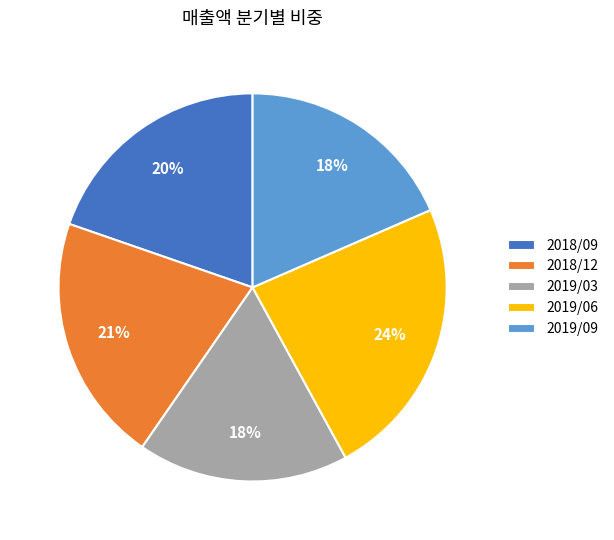

What percentage is the 2019/03 slice, to the nearest percent?

18%